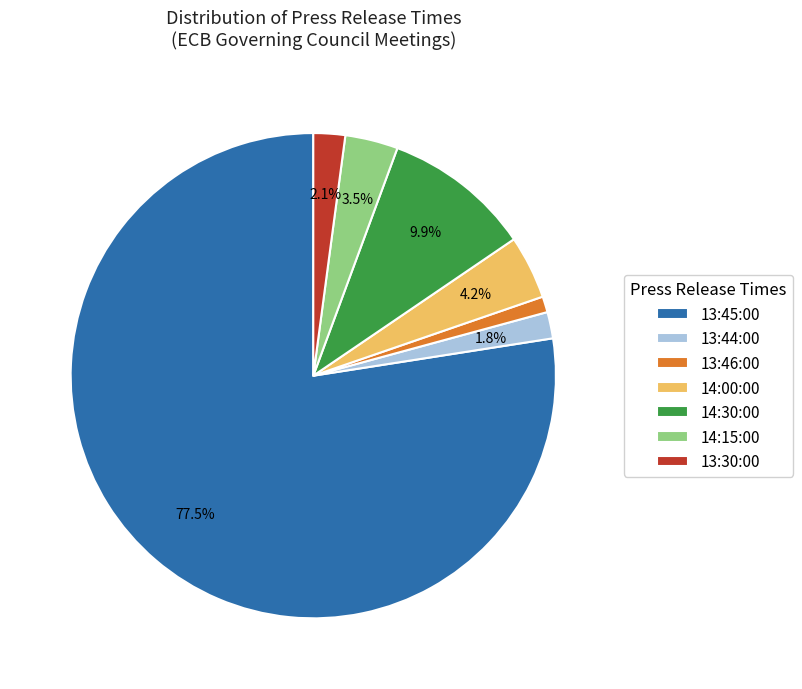

Between 14:15:00 and 13:45:00, which is larger?

13:45:00